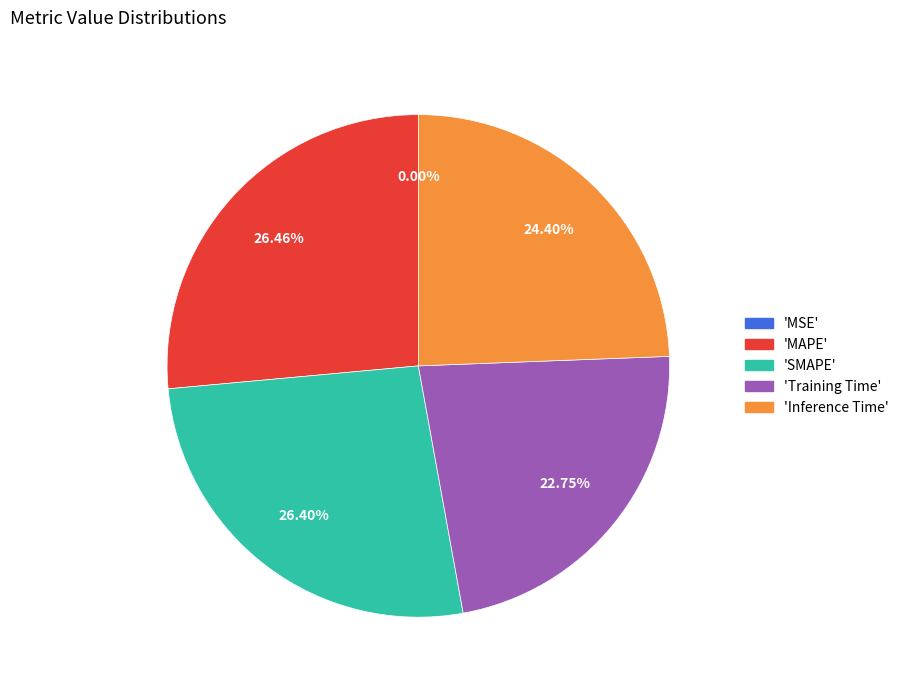

Is there a majority slice in this chart?

No